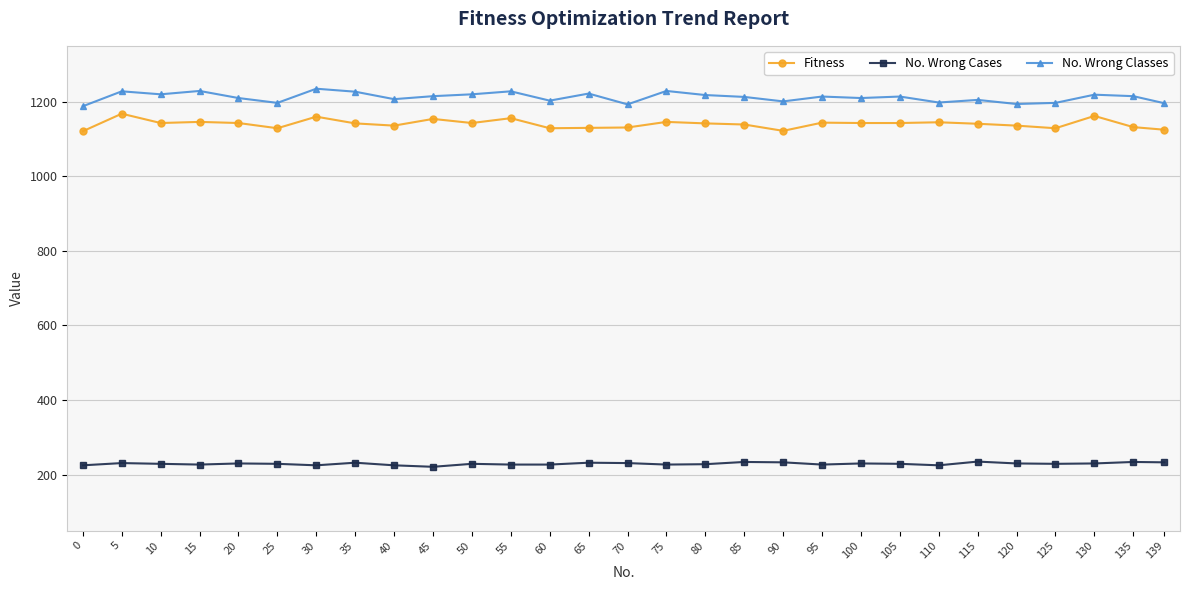

Is it true that Fitness equals 1706 at 125?

False